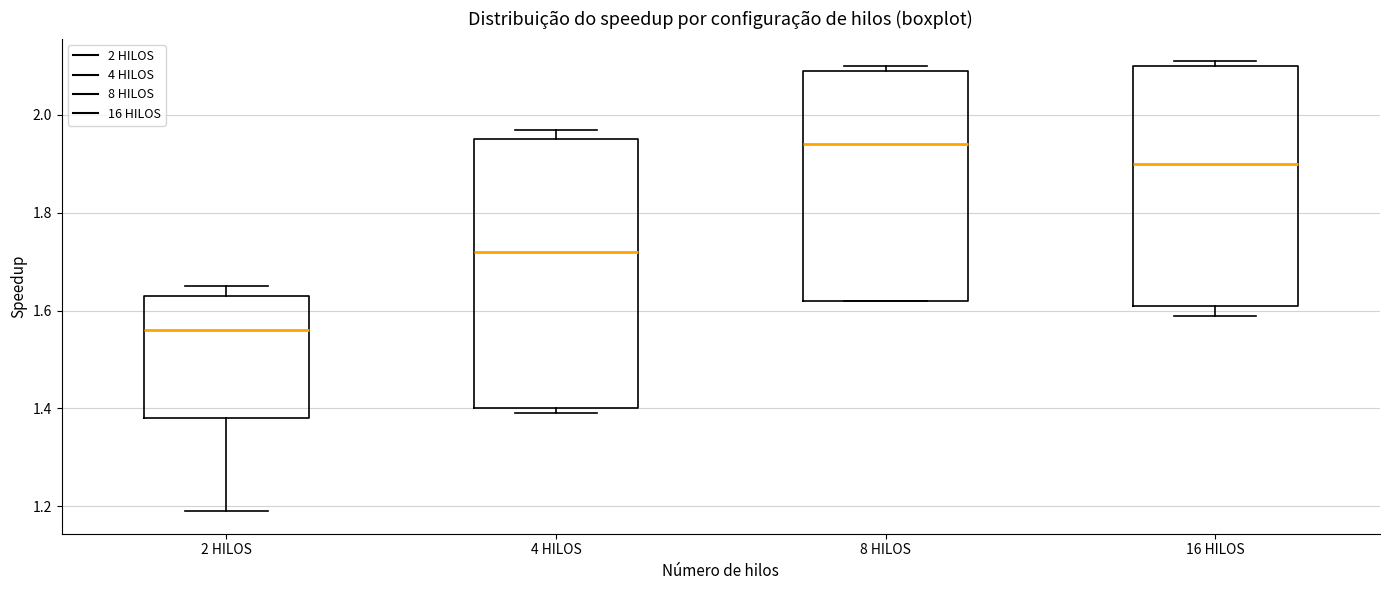

Reading left to right, read every box against the y-axis: the position of its median line, the range the box covers, and the ends of its whiskers. The values are not printed on the chart, so give them approximately, as read against the axis.

2 HILOS: median 1.56, box 1.38 to 1.64, whiskers 1.20 to 1.66
4 HILOS: median 1.72, box 1.40 to 1.96, whiskers 1.40 (just below the box's lower edge) to 1.98
8 HILOS: median 1.94, box 1.62 to 2.10, whiskers 1.62 to 2.10 (just above the box's upper edge)
16 HILOS: median 1.90, box 1.62 to 2.10, whiskers 1.60 to 2.12